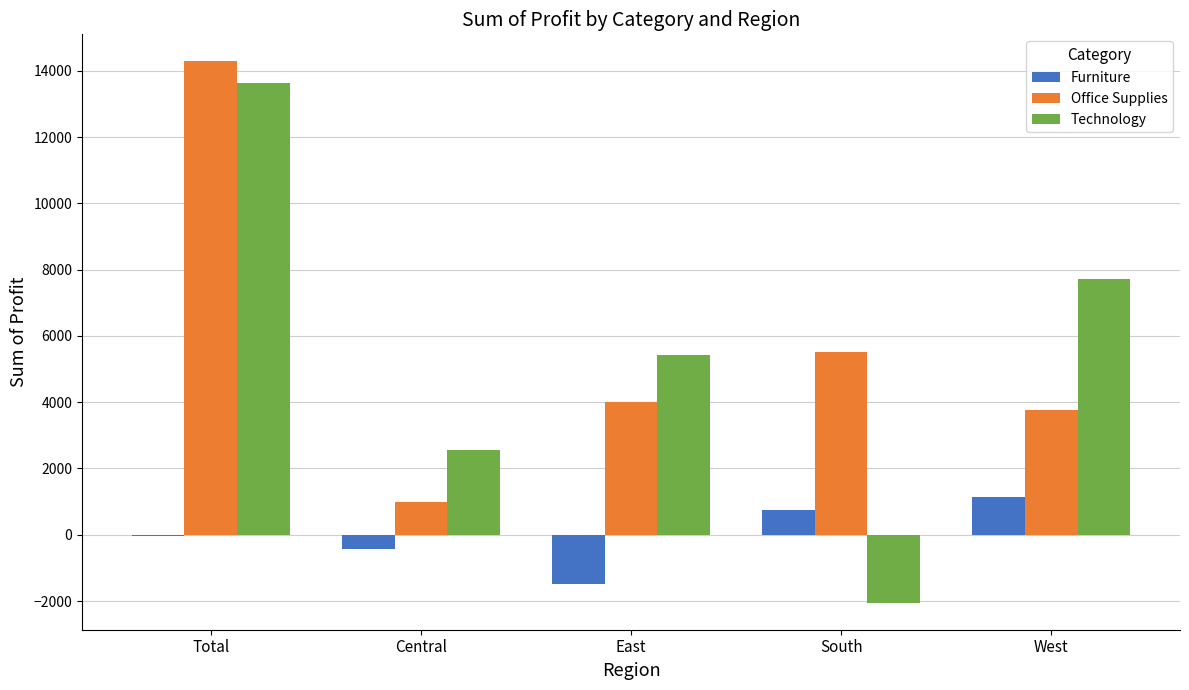

Between Central and West, which series saw the biggest shift?

Technology